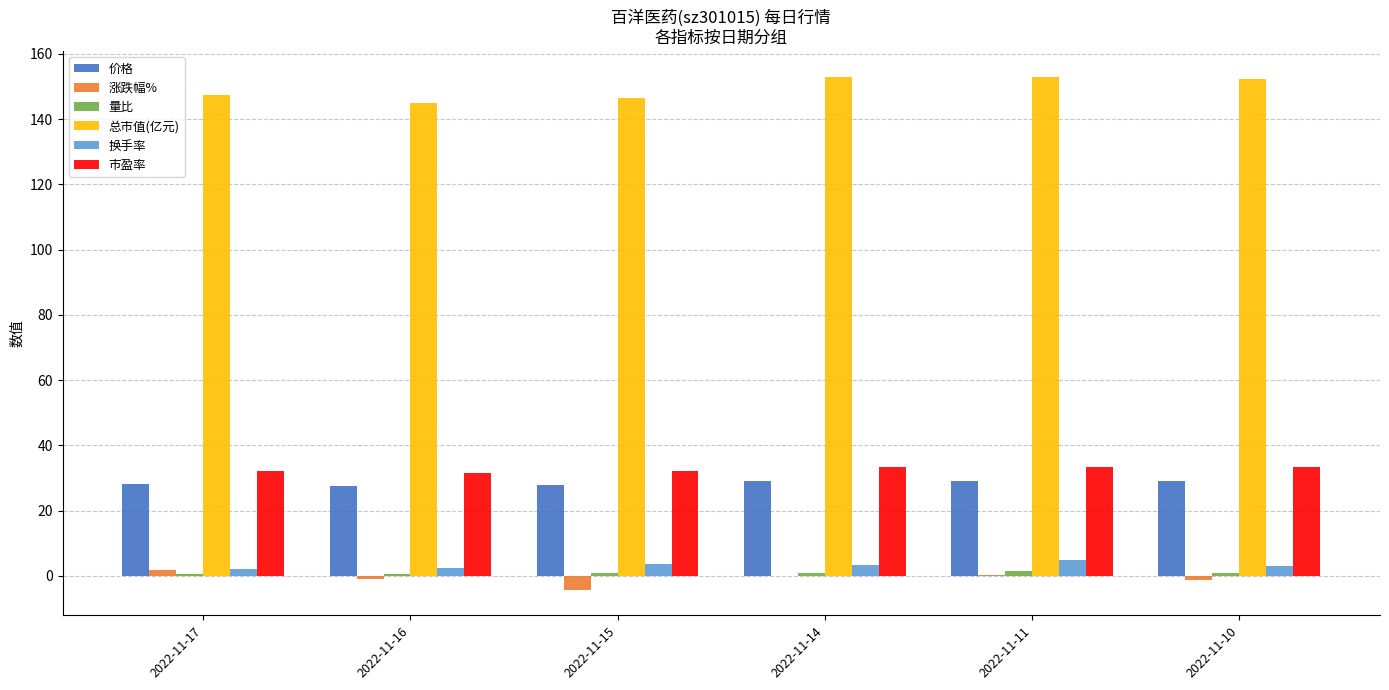

What is the difference between the 涨跌幅% values at 2022-11-11 and 2022-11-15?

4.6